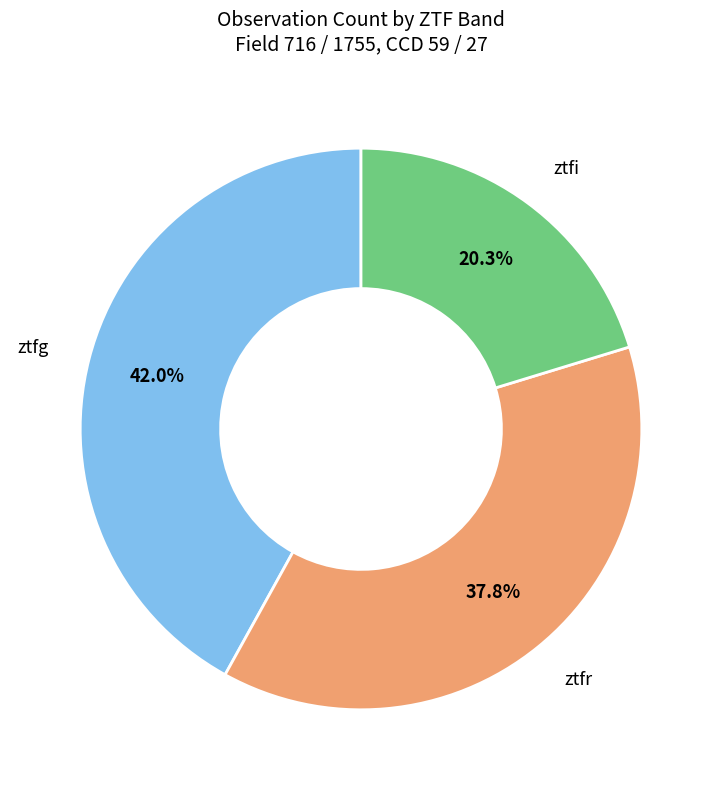

Is there a majority slice in this chart?

No